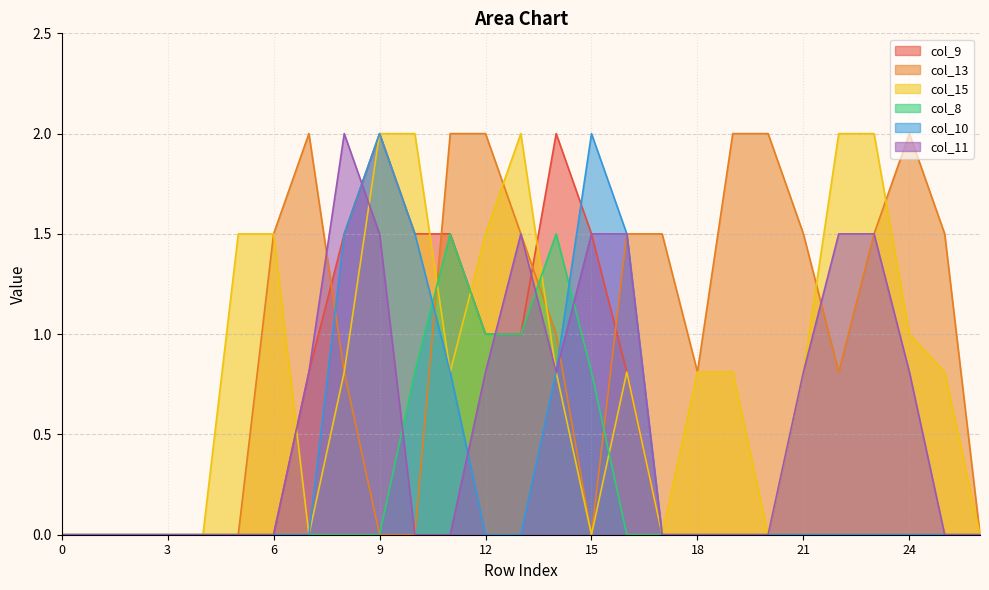

What is the difference between the col_10 values at 12 and 9?

2.0